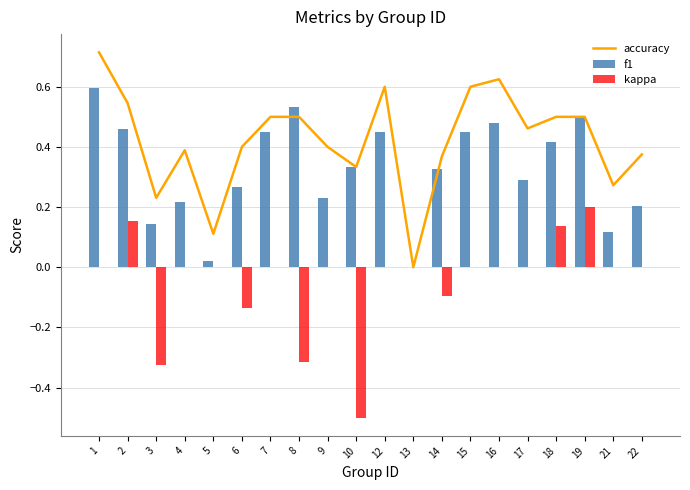

Between 2 and 4, which series saw the biggest shift?

f1